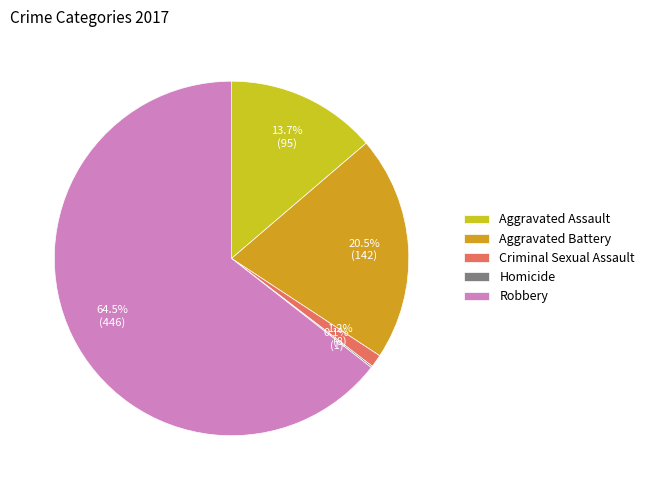

Which category has the biggest portion of the pie?

Robbery